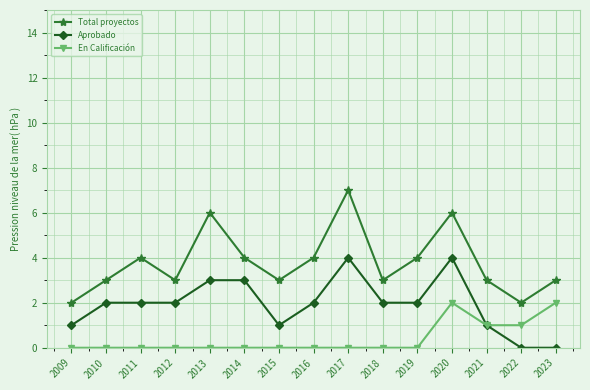

True or false: En Calificación has a value of -1 at 2010.

False